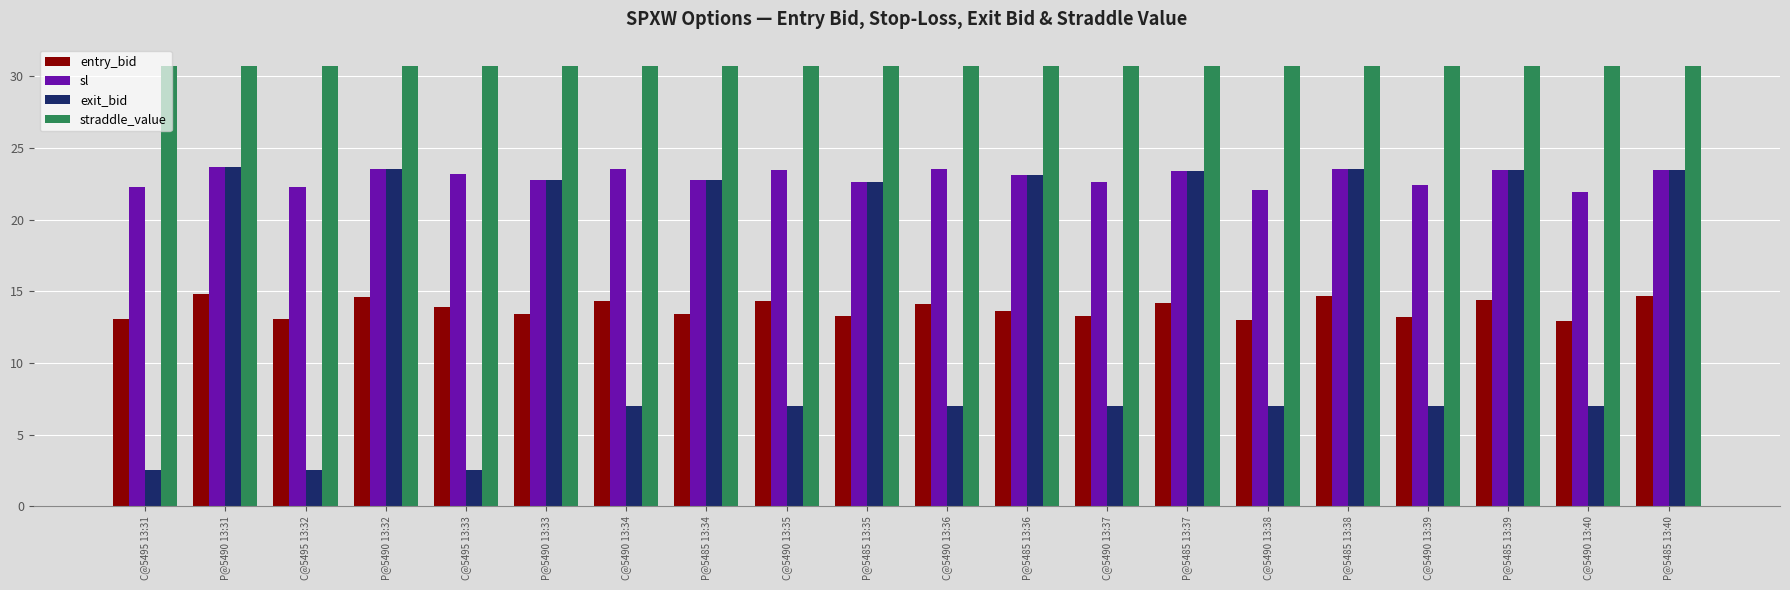

What is the difference between the highest and lowest values at P@5485 13:35?

17.4